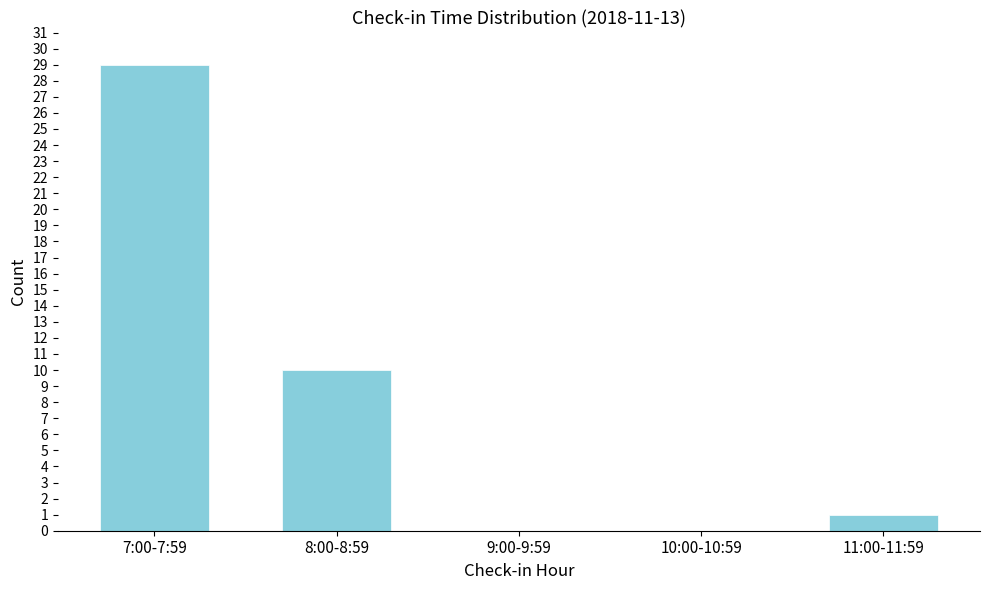

Reading left to right, transcribe all the data shown in this chart.

7:00-7:59=29	8:00-8:59=10	9:00-9:59=0	10:00-10:59=0	11:00-11:59=1